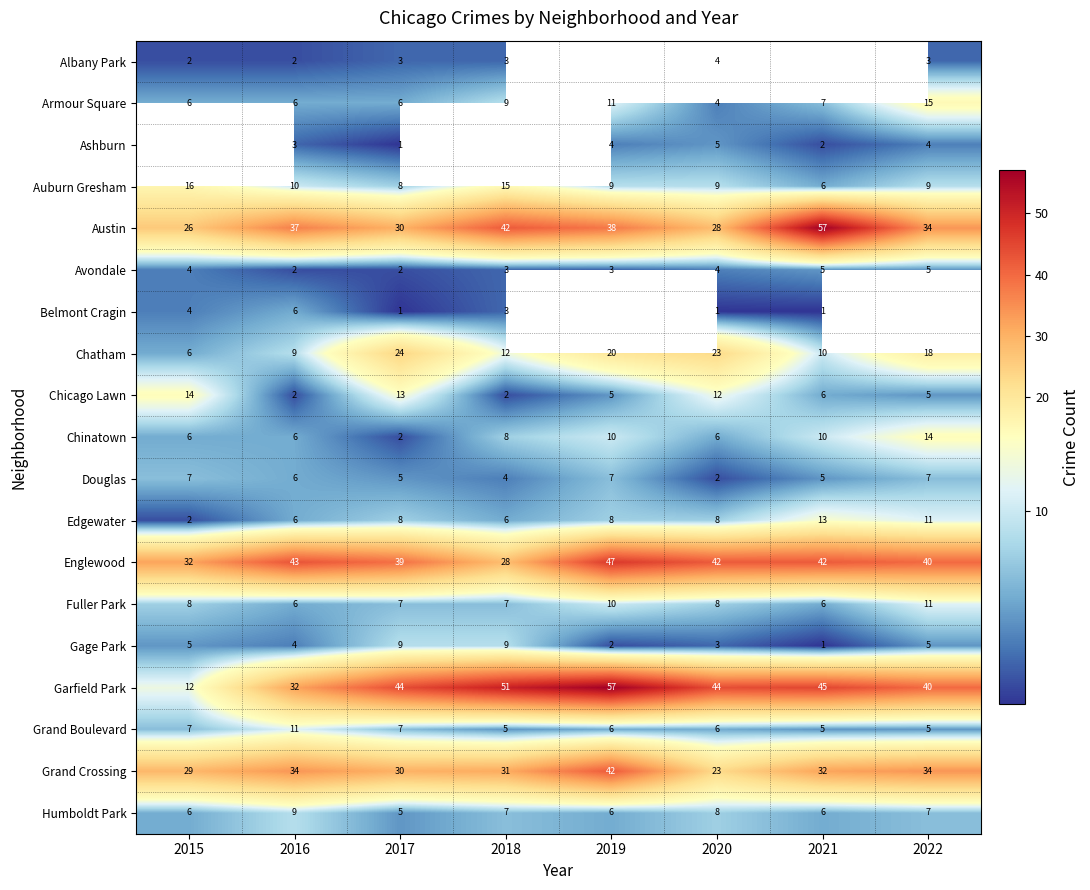

What is the total value across all series at 2017?

244